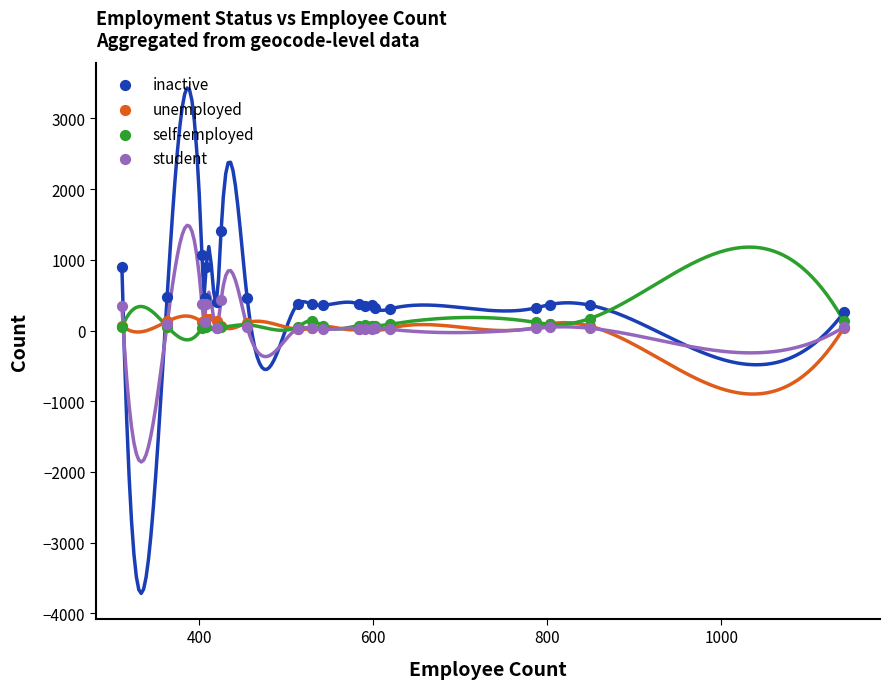

What are all the series names shown in the legend?

inactive, unemployed, self-employed, student